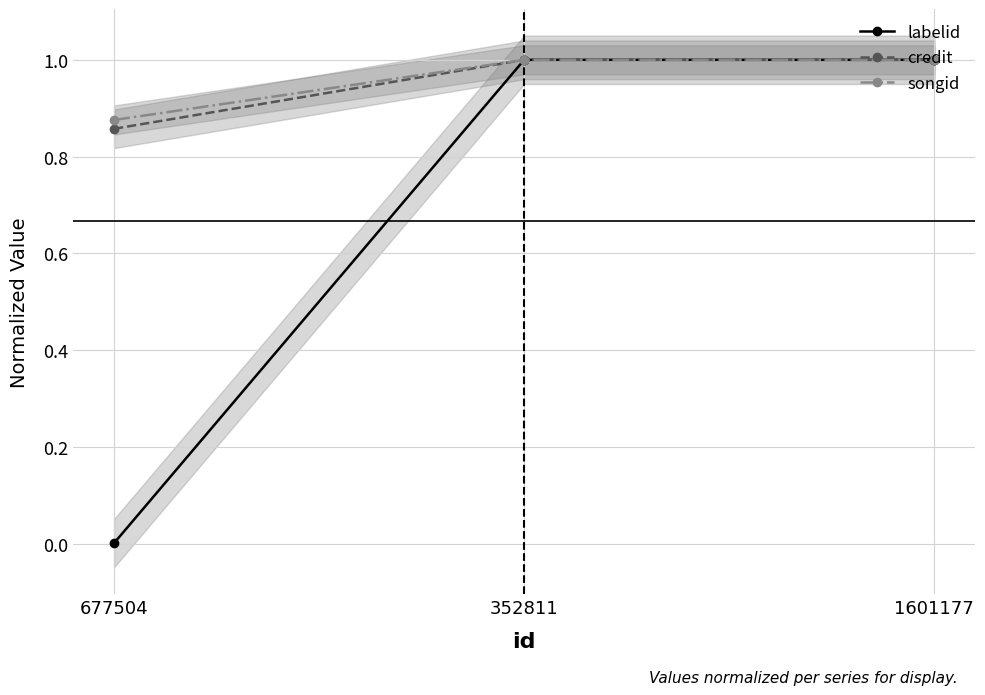

Reading left to right, list all the values displayed in this chart.

labelid: 0.0	1.0	1.0
credit: 0.9	1.0	1.0
songid: 0.9	1.0	1.0